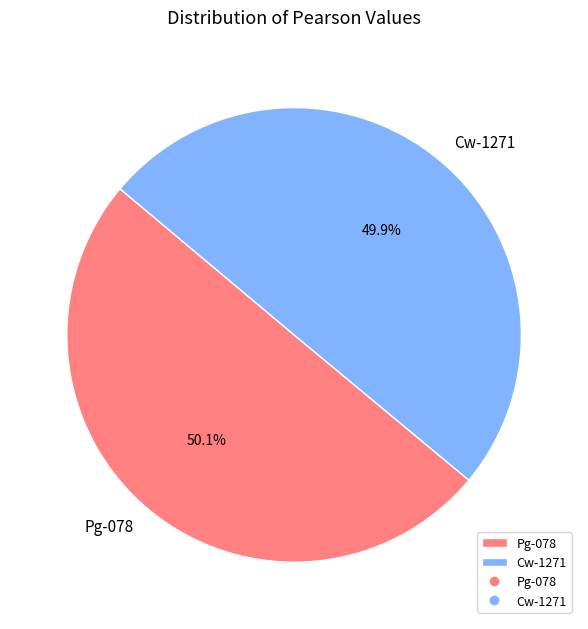

What percentage is the Pg-078 slice, to the nearest percent?

50%